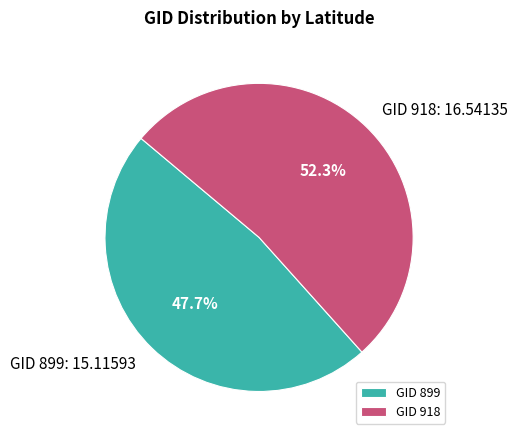

What is the smallest slice in the pie chart?

GID 899